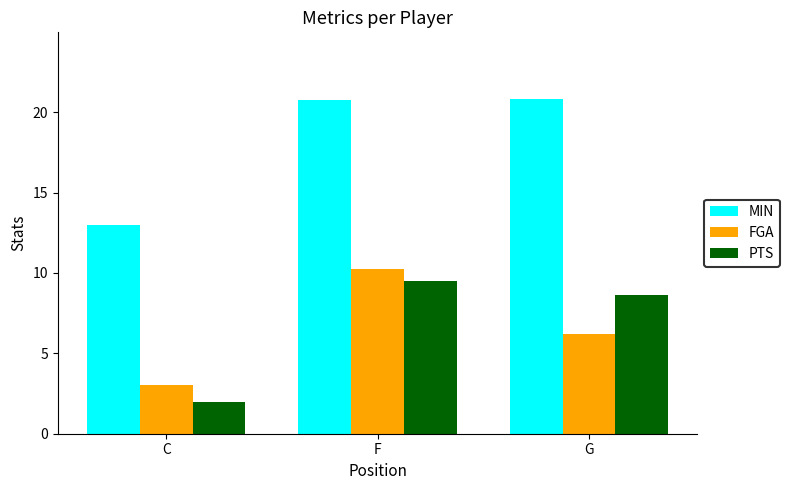

What is the value of the MIN bar at the 1st from the left?

13.0